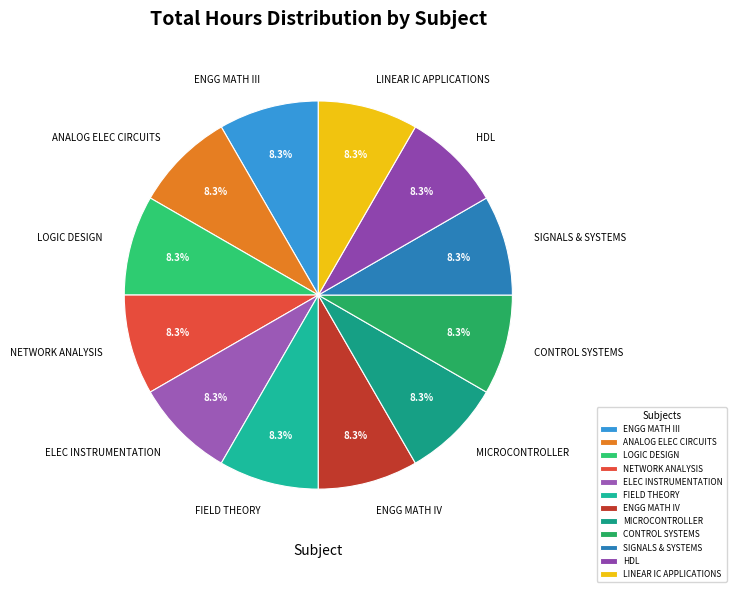

How many segments does this pie chart have?

12